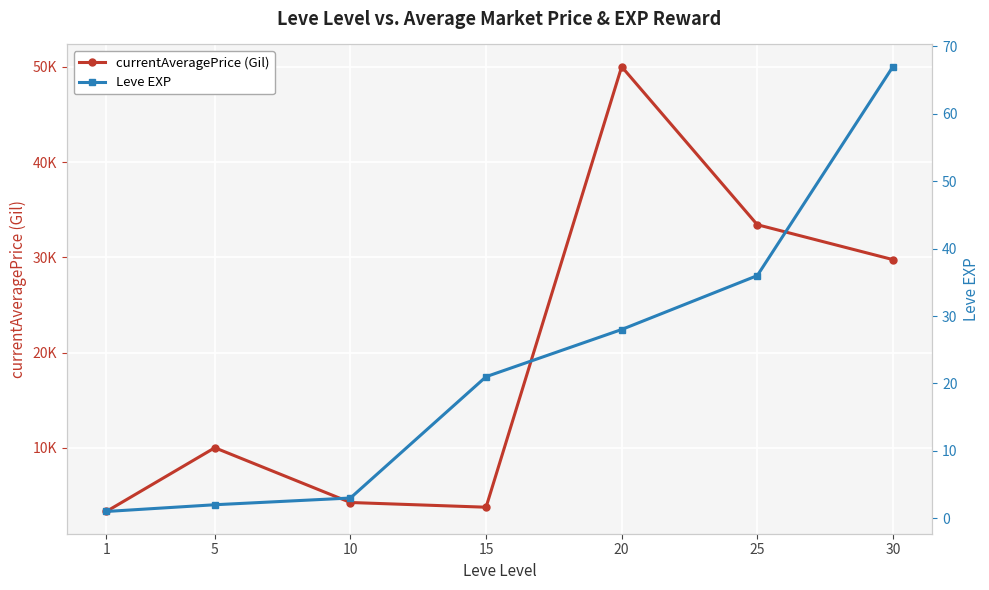

Reading right to left, extract all data points from this chart.

currentAveragePrice (Gil): 30=29756	25=33421	20=50014	15=3755	10=4250	5=10000	1=3307
Leve EXP: 30=67	25=36	20=28	15=21	10=3	5=2	1=1